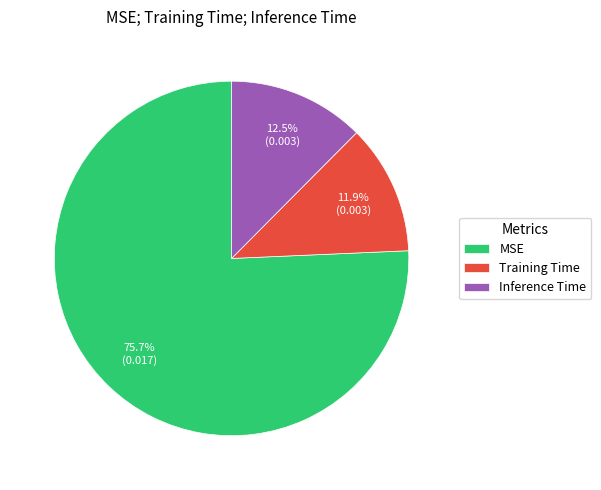

What is the total percentage of MSE and Inference Time?

88.1%